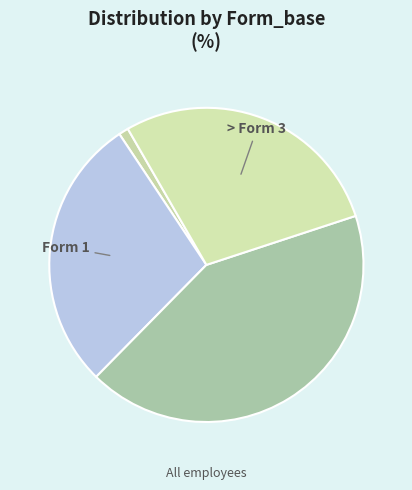

How many segments does this pie chart have?

4